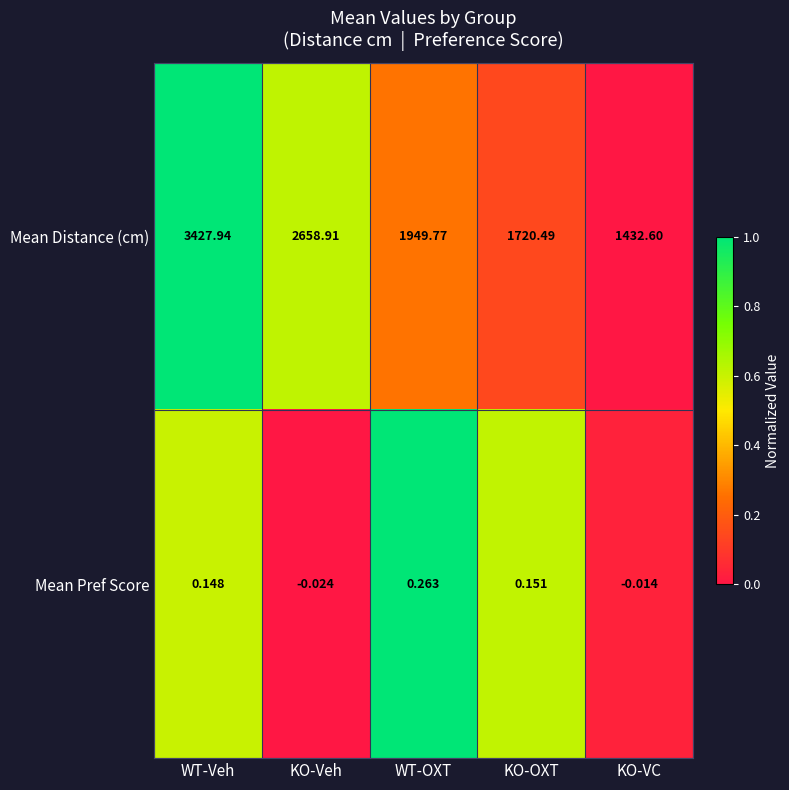

At how many categories does at least one series exceed 0?

5